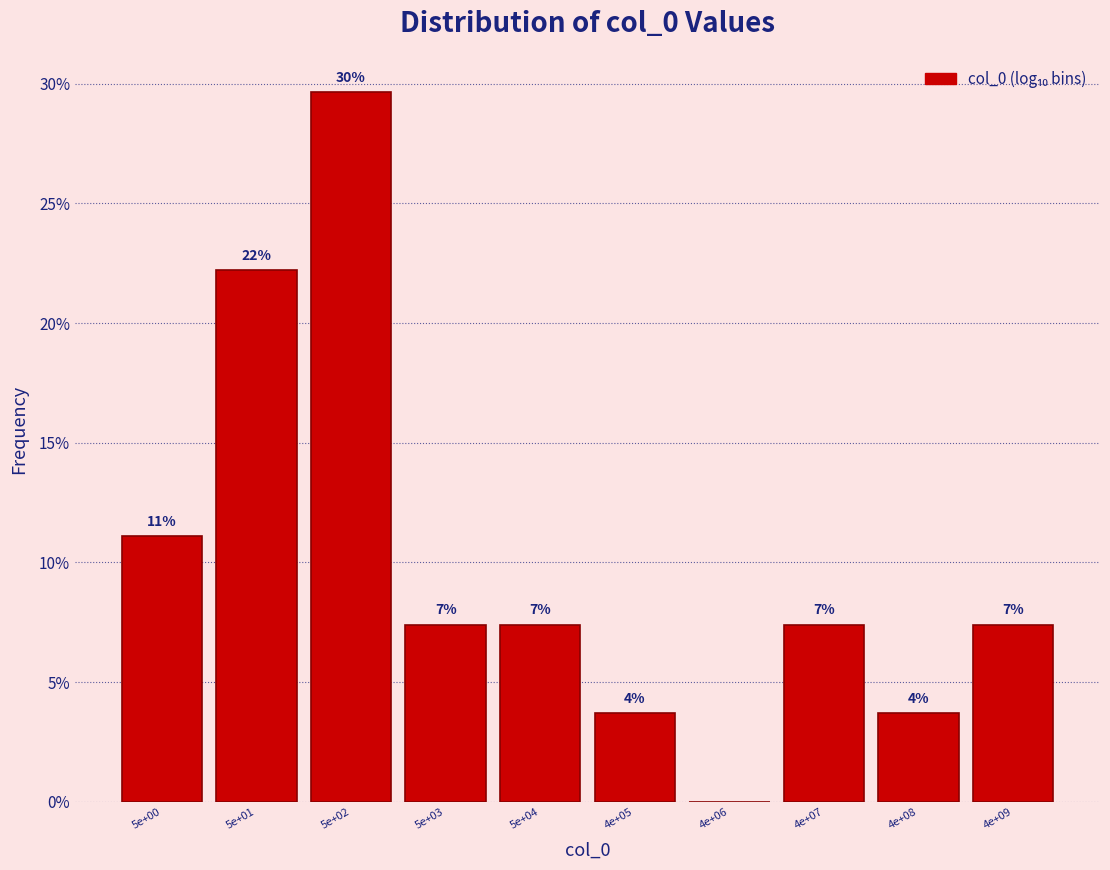

Are the bars horizontal?

No